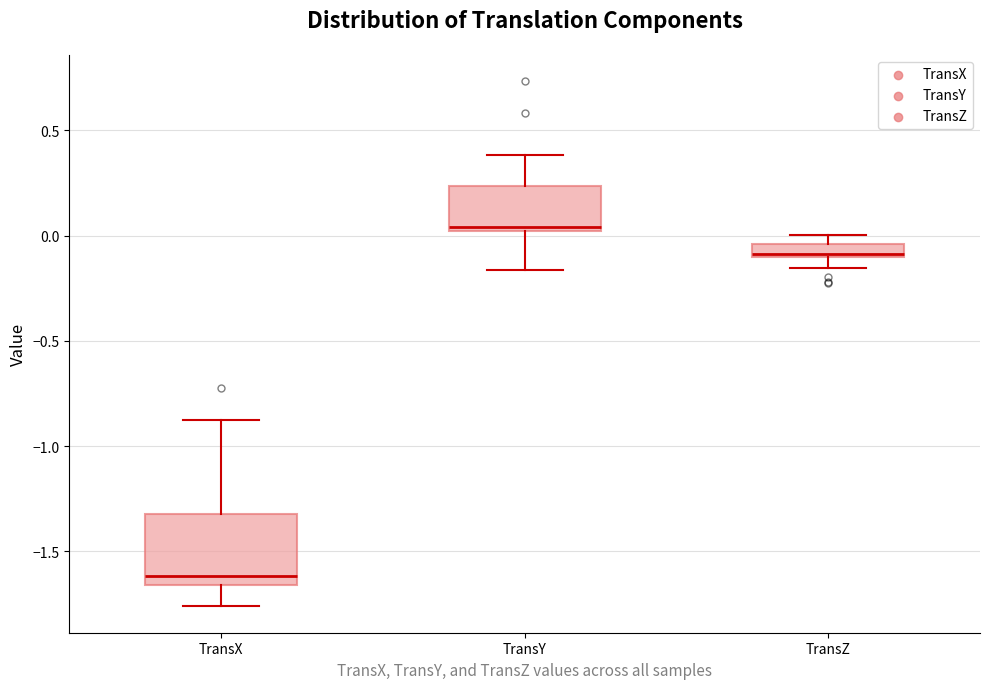

Where is the lower edge of the box for TransZ on the y-axis? The values are not printed on the chart, so give them approximately, as read against the axis.

-0.10